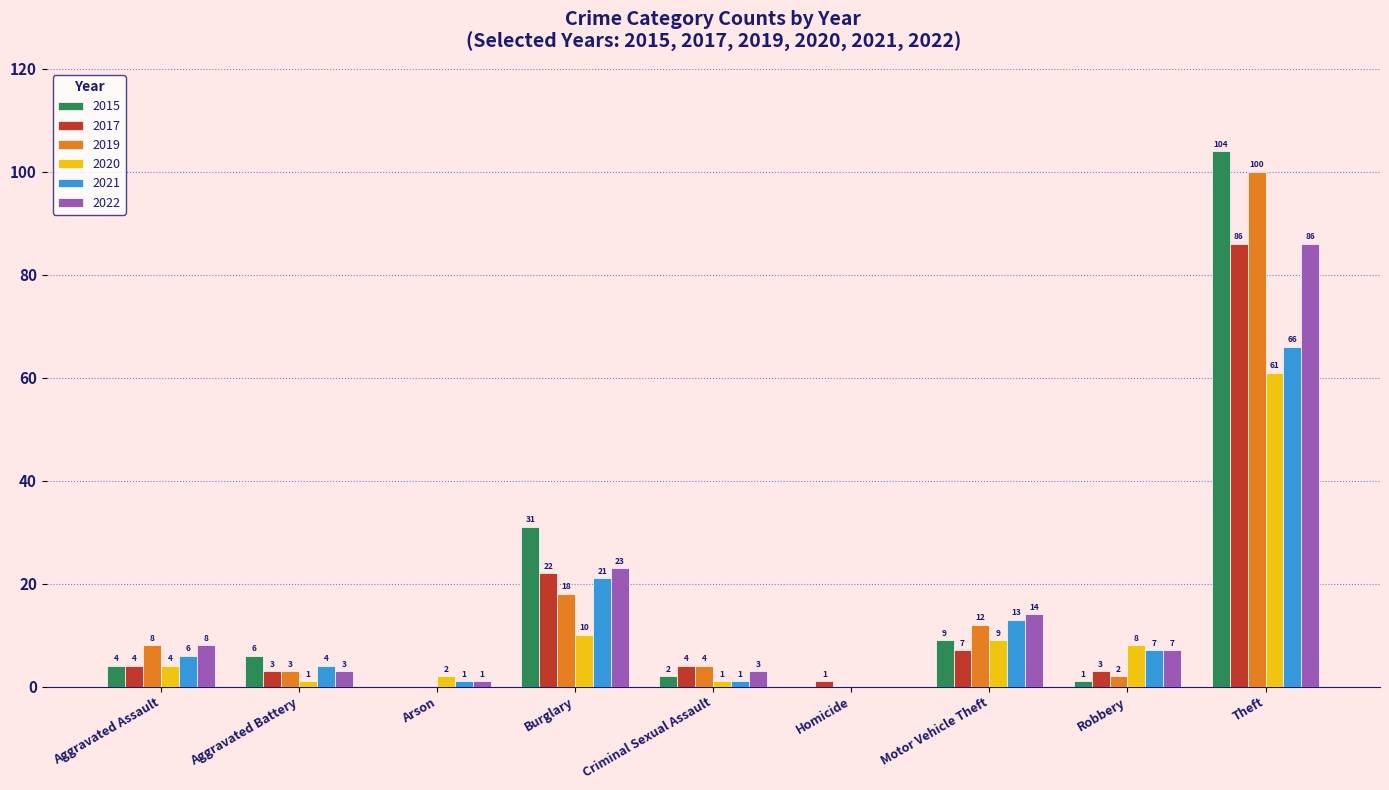

Is the value of 2020 at Criminal Sexual Assault greater than the value of 2022 at Robbery?

No